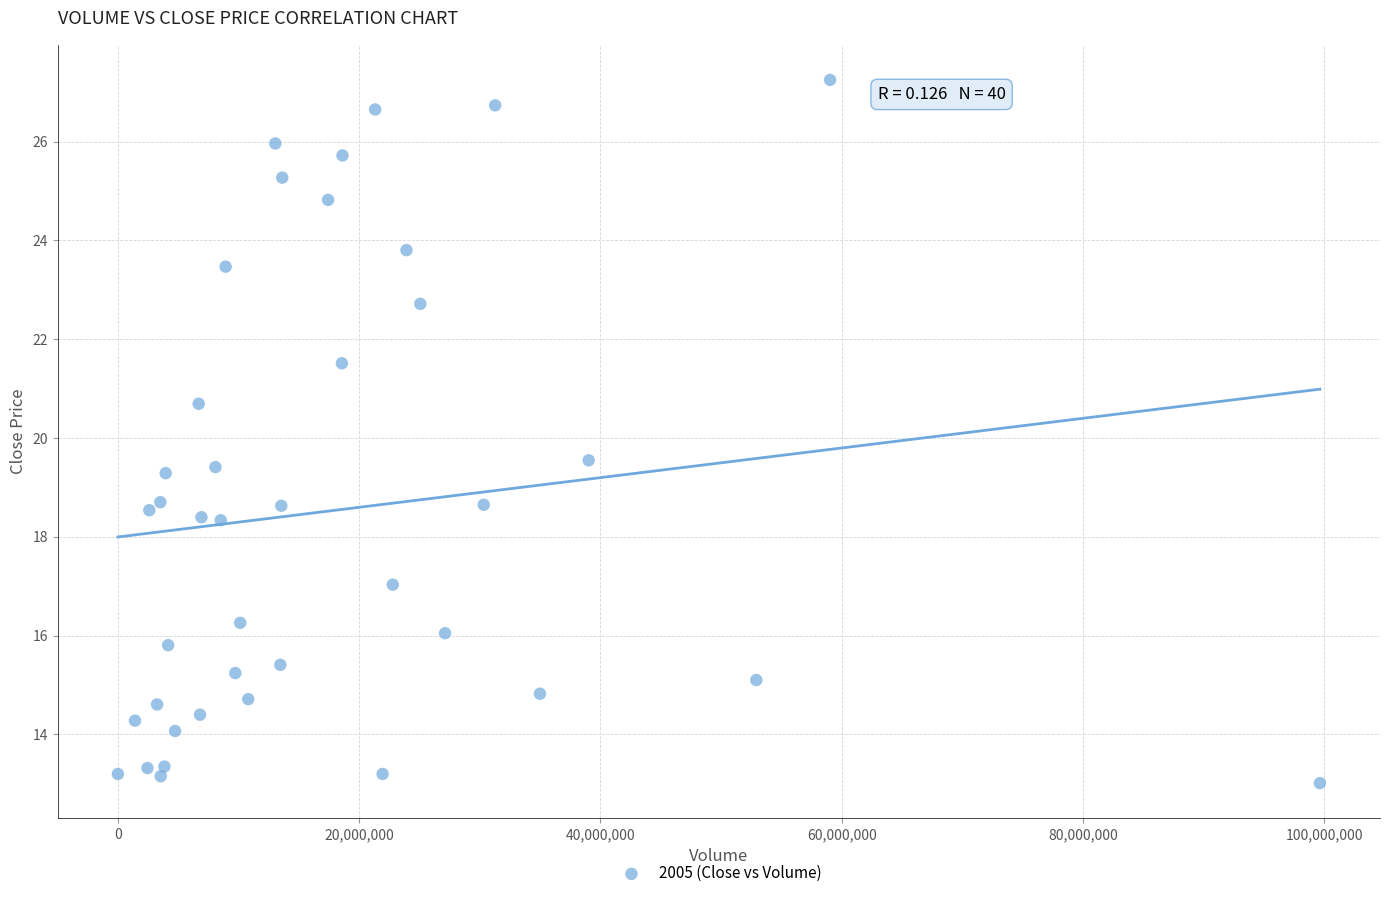

What is the range of X values (max minus min)?

99633020.0